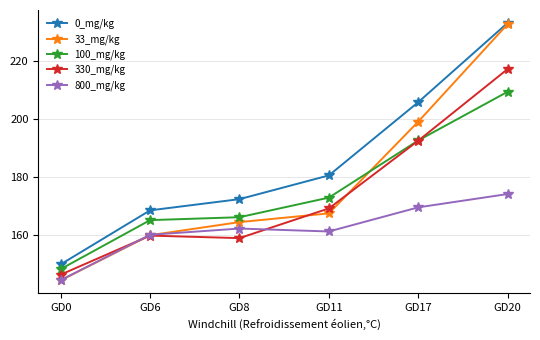

Which category has the highest value in the 33_mg/kg series?

GD20